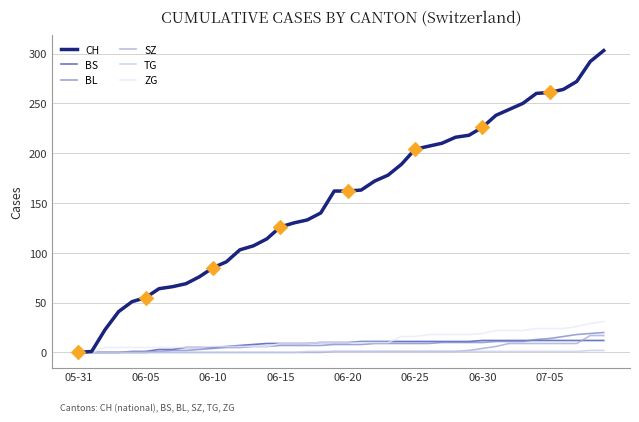

Which series has the largest total across all categories?

CH